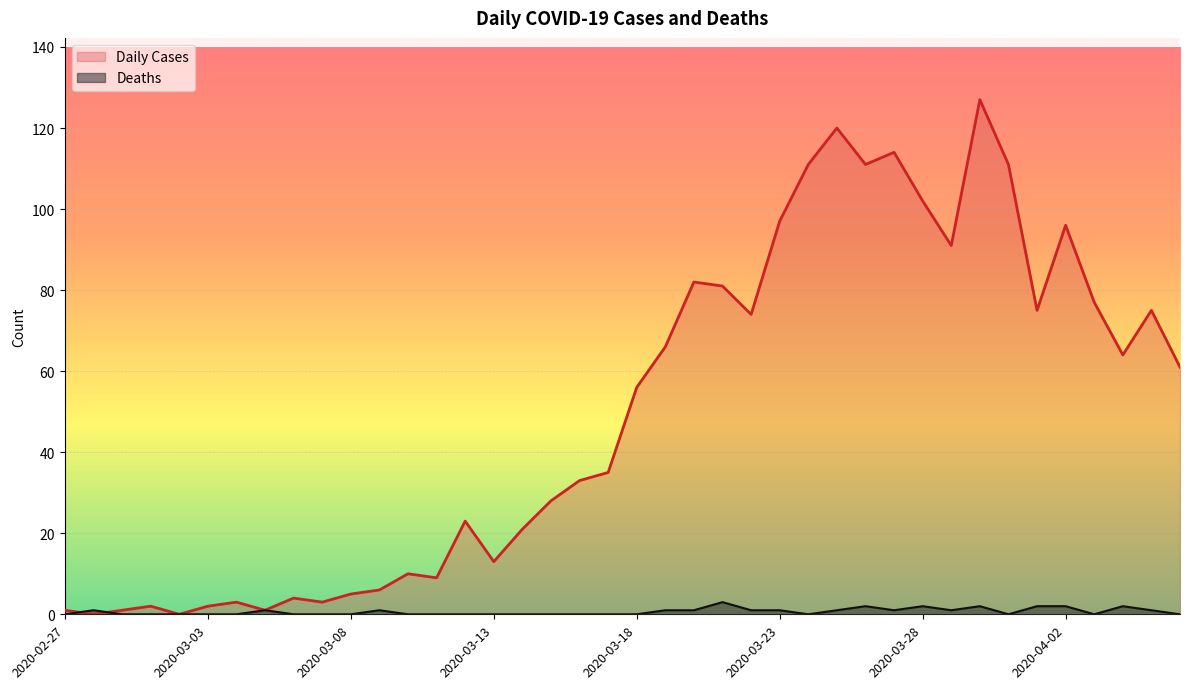

The Deaths series shows 0 at 2020-03-18. True or false?

True